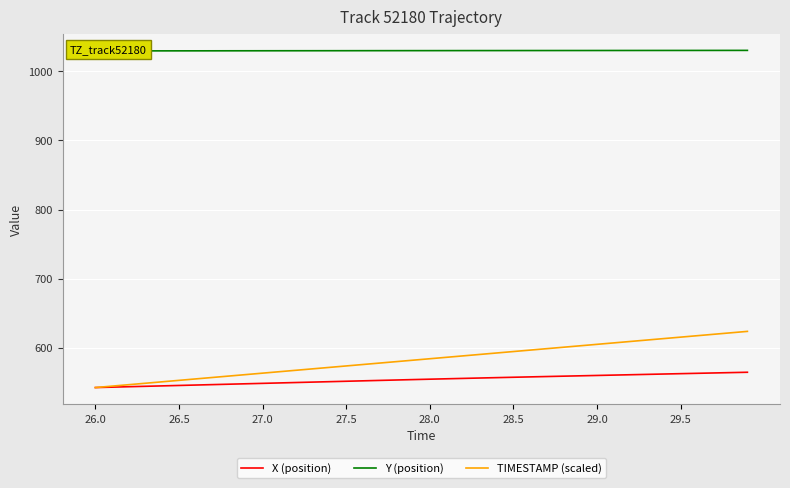

True or false: Y (position) and TIMESTAMP (scaled) cross at least once.

False